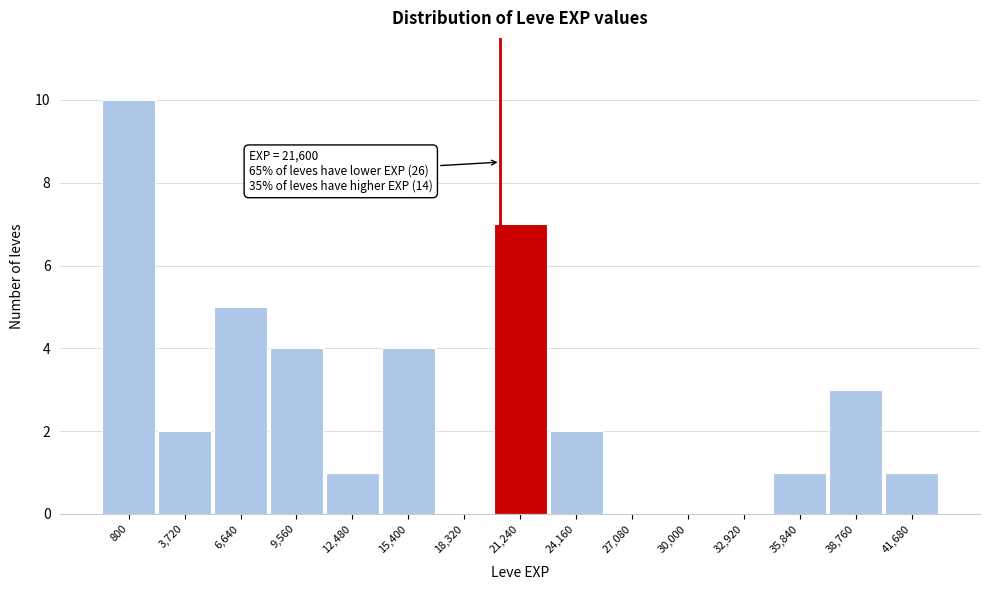

Reading left to right, extract all data points from this chart.

800=10	3,720=2	6,640=5	9,560=4	12,480=1	15,400=4	18,320=0	21,240=7	24,160=2	27,080=0	30,000=0	32,920=0	35,840=1	38,760=3	41,680=1